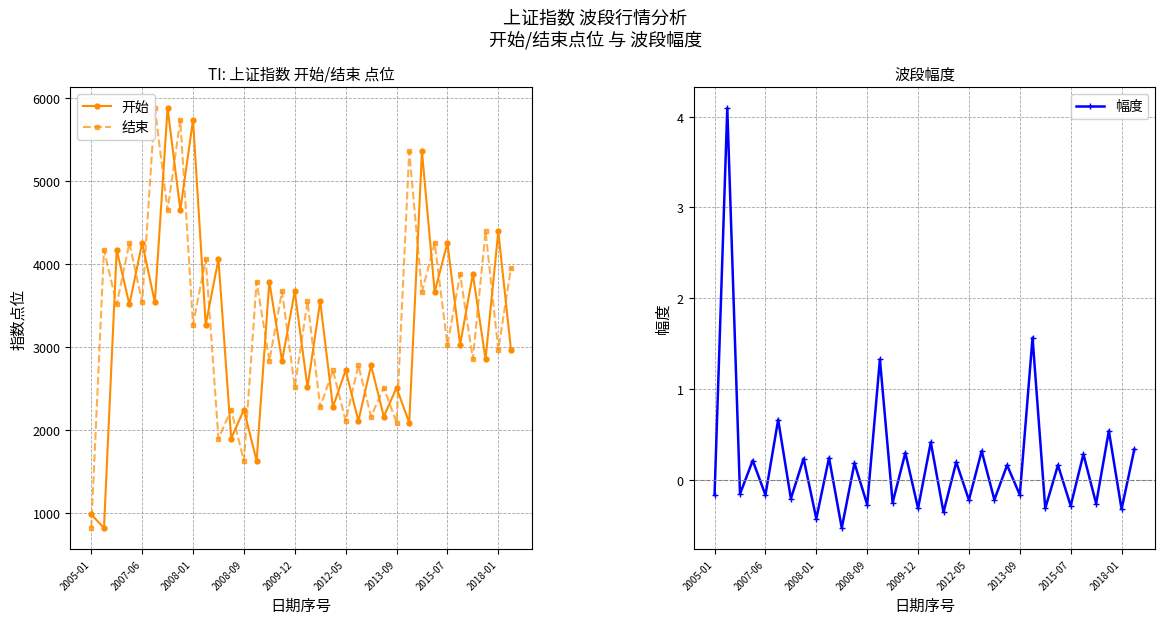

What is the minimum value for 开始?

818.0